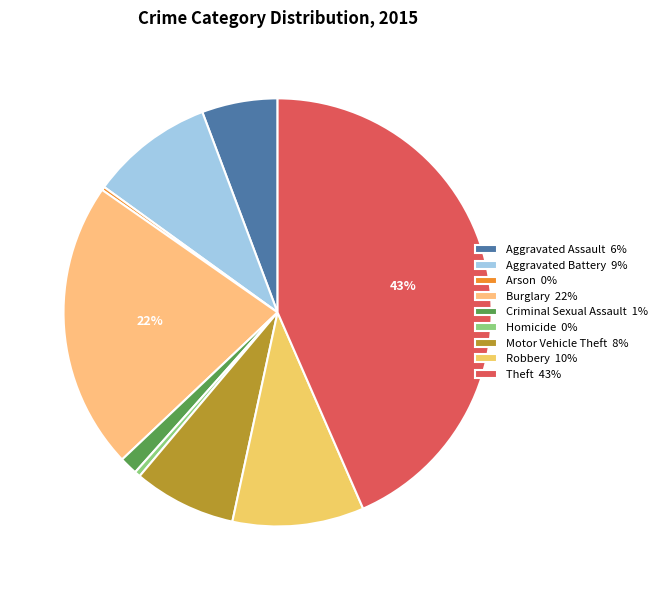

Rank the categories by value from lowest to highest.

Arson, Homicide, Criminal Sexual Assault, Aggravated Assault, Motor Vehicle Theft, Aggravated Battery, Robbery, Burglary, Theft